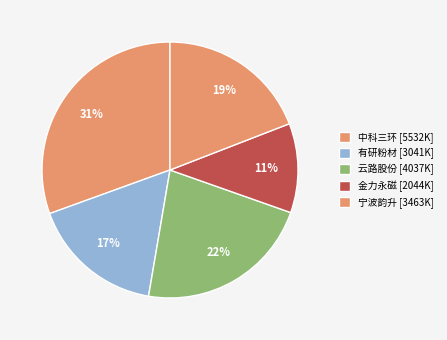

How many segments does this pie chart have?

5